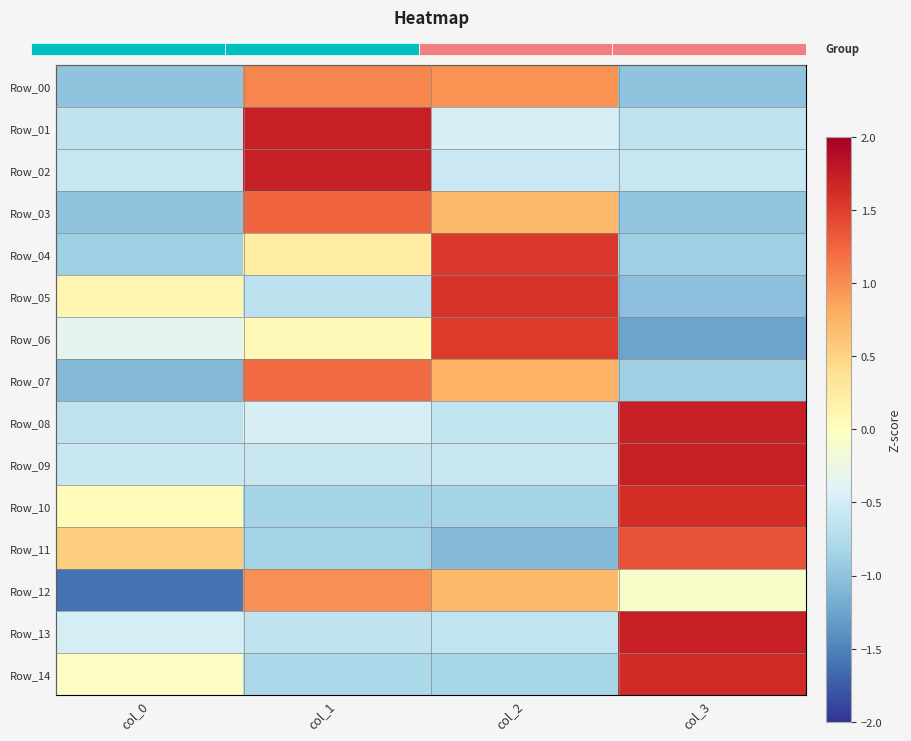

How many values in the Row_12 series exceed 0?

2